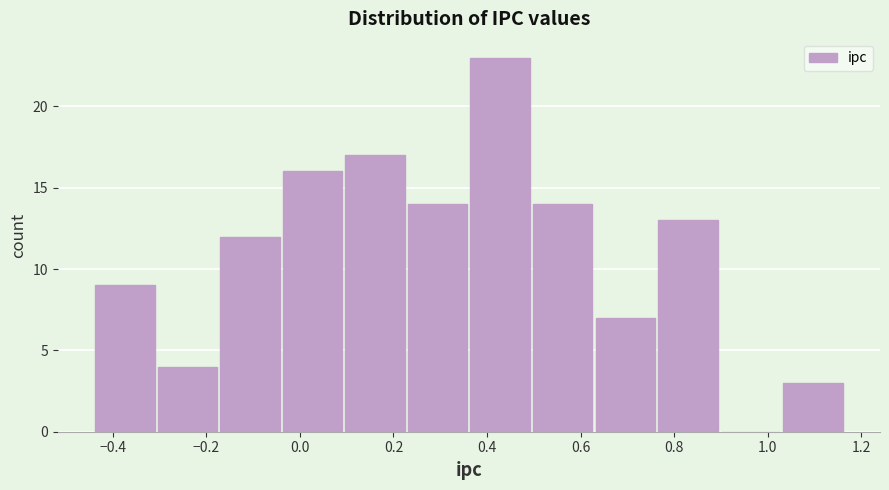

Reading left to right, transcribe this chart: for each bar, give the range it covers on the x-axis and its height. Neither the bar edges nor the heights are printed on the chart, so give them approximately, as read against the axes.

-0.44 to -0.30: 9
-0.30 to -0.18: 4
-0.18 to -0.04: 12
-0.04 to 0.10: 16
0.10 to 0.24: 17
0.24 to 0.36: 14
0.36 to 0.50: 23
0.50 to 0.64: 14
0.64 to 0.76: 7
0.76 to 0.90: 13
0.90 to 1.04: 0
1.04 to 1.16: 3